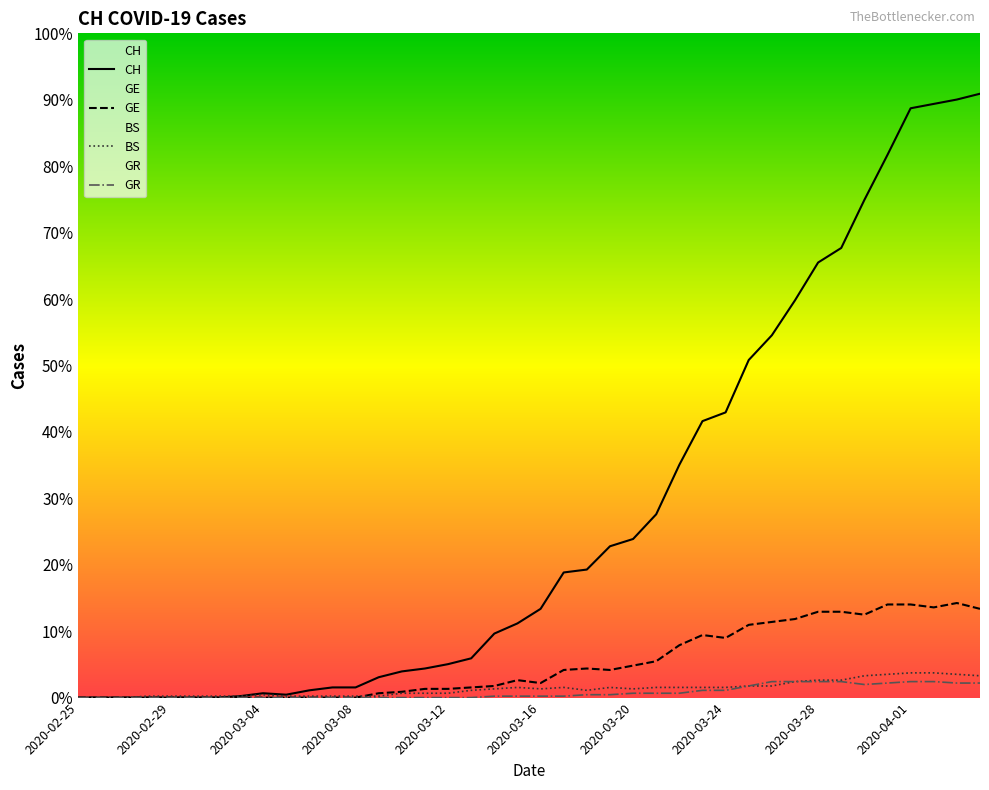

What is the sum of the CH values at 2020-03-02 and 2020-03-08?

7